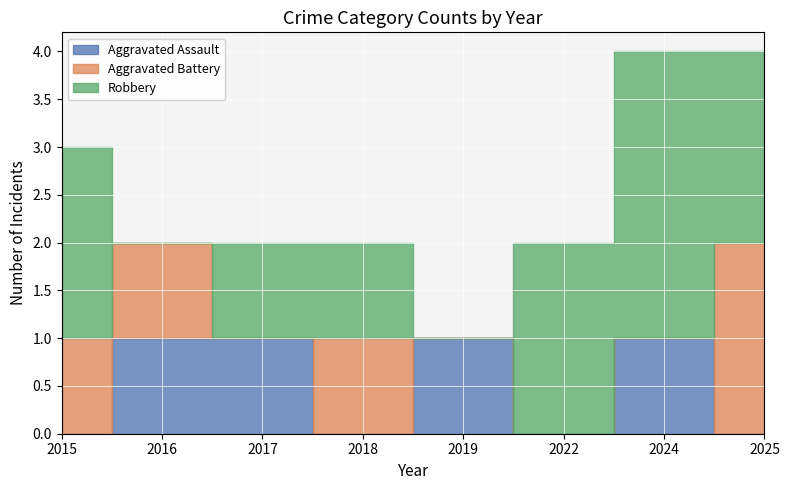

At how many categories does at least one series exceed 2?

1